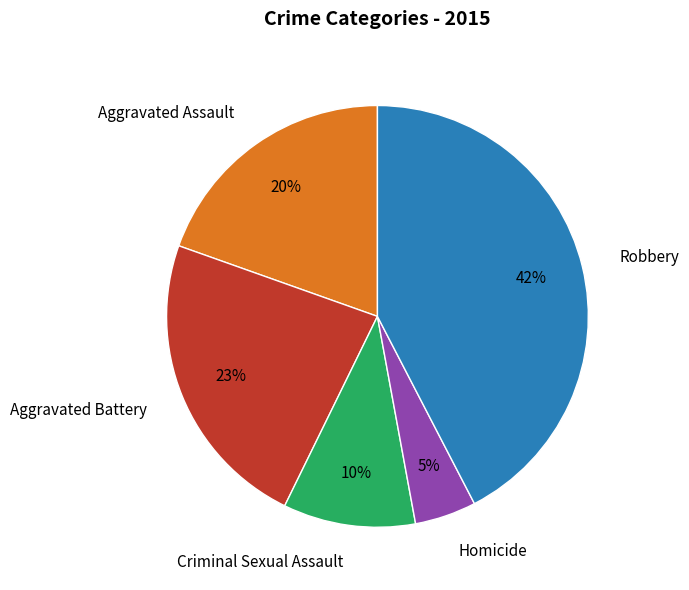

Does Homicide represent more than half of the total?

No